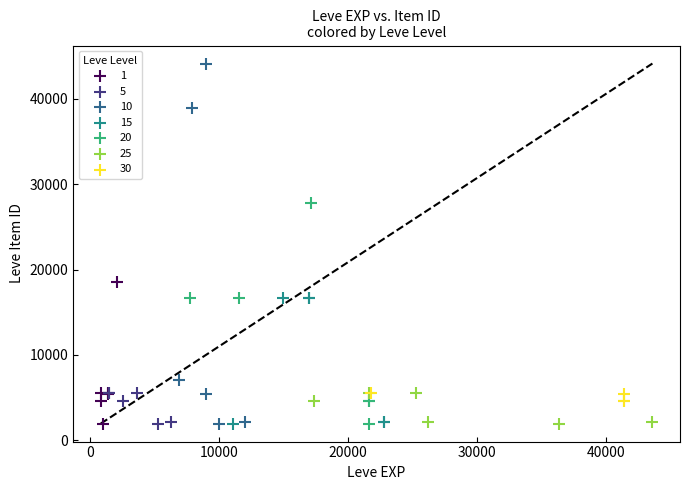

Which series contains the highest Y value?

10